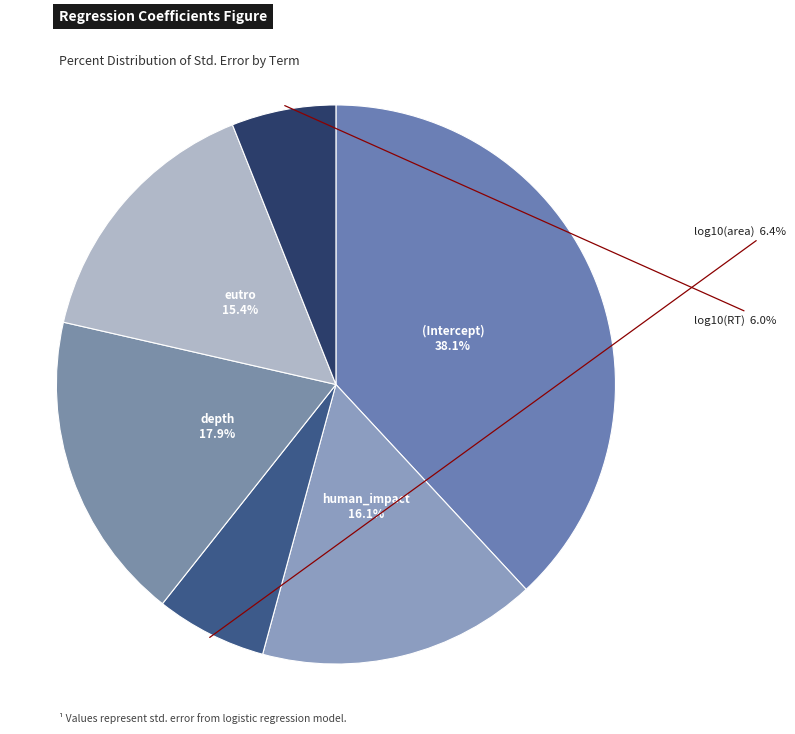

Is it true that eutro is 15% of the pie?

True